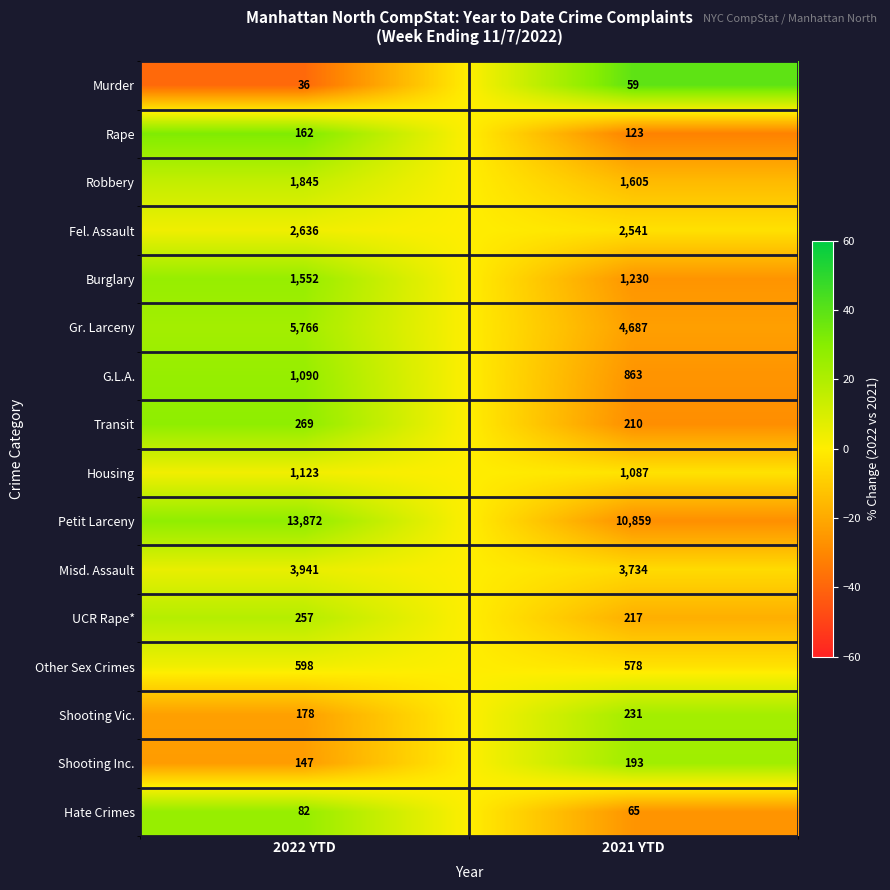

What is the approximate value of Shooting Vic. at 2022 YTD, to the nearest 5?

180